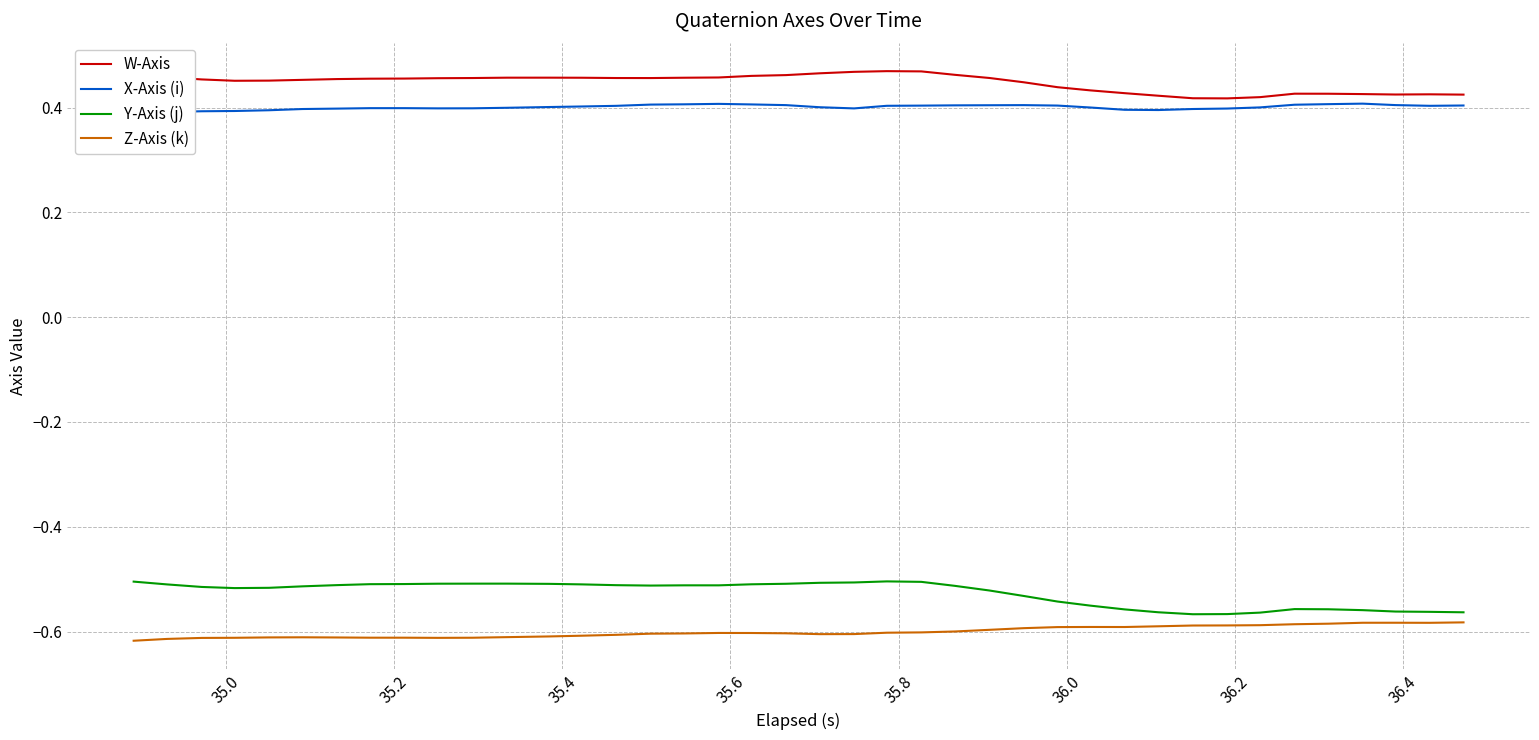

How many lines are shown in the chart?

4